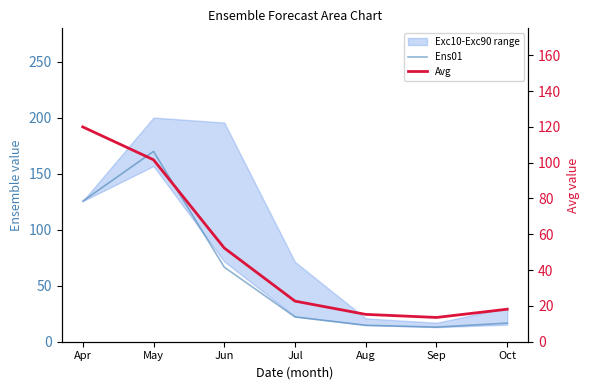

The Avg series shows 101.6 at May. True or false?

True